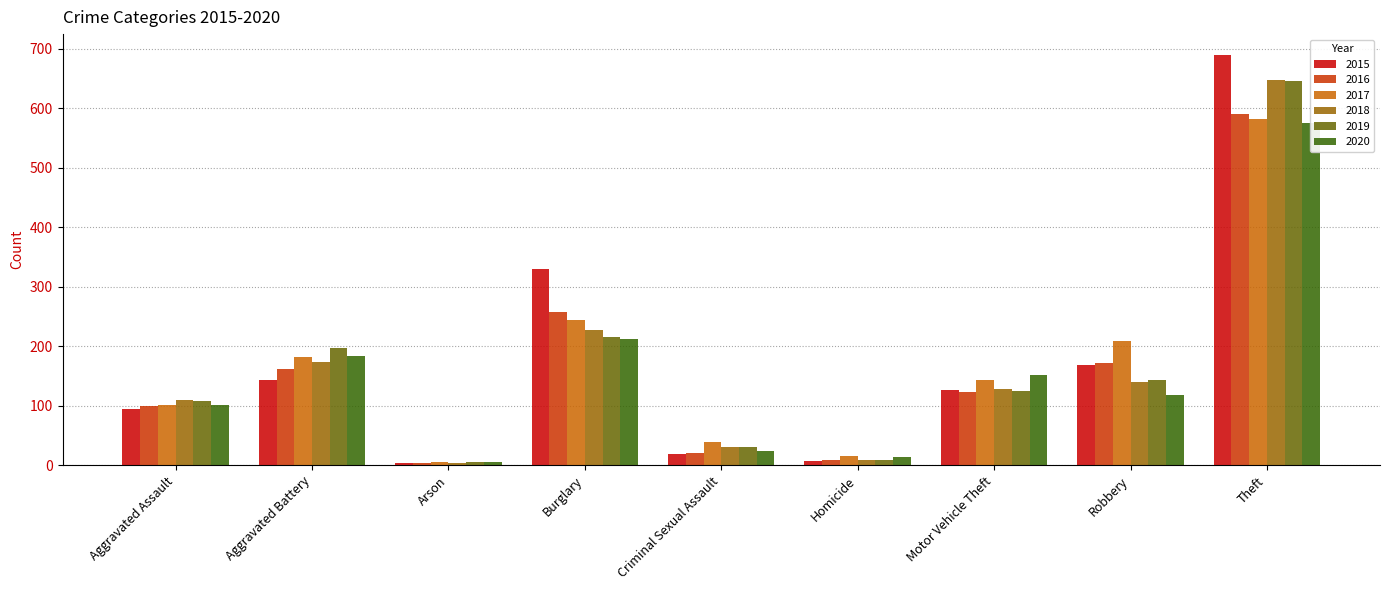

Does the chart contain stacked bars?

No